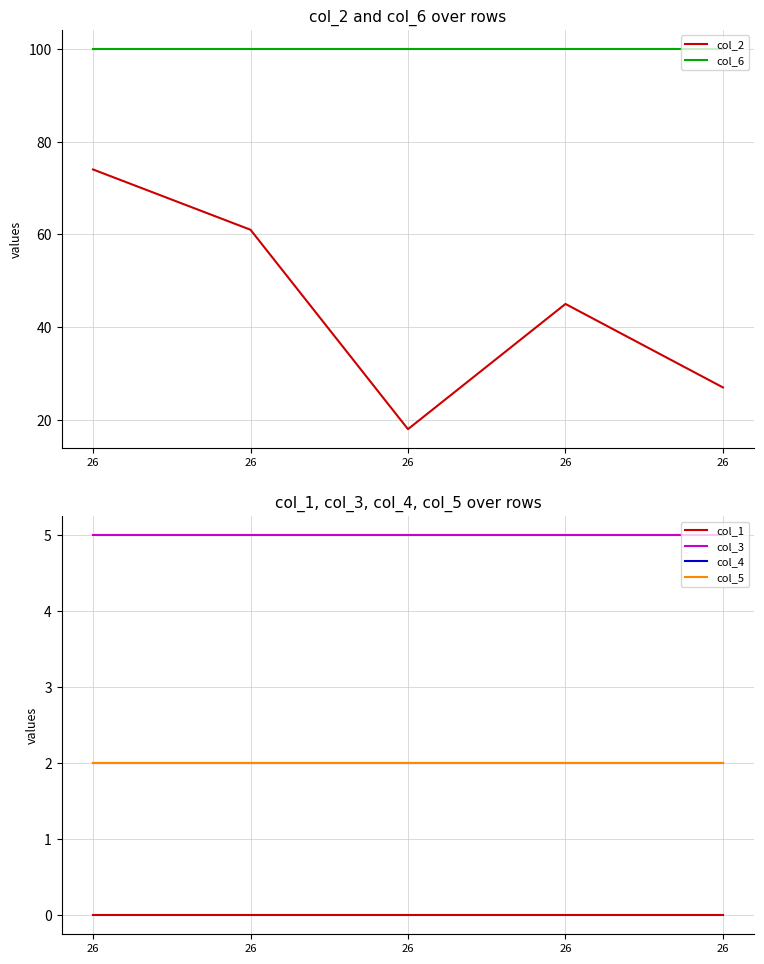

How many data points does each series have?

5